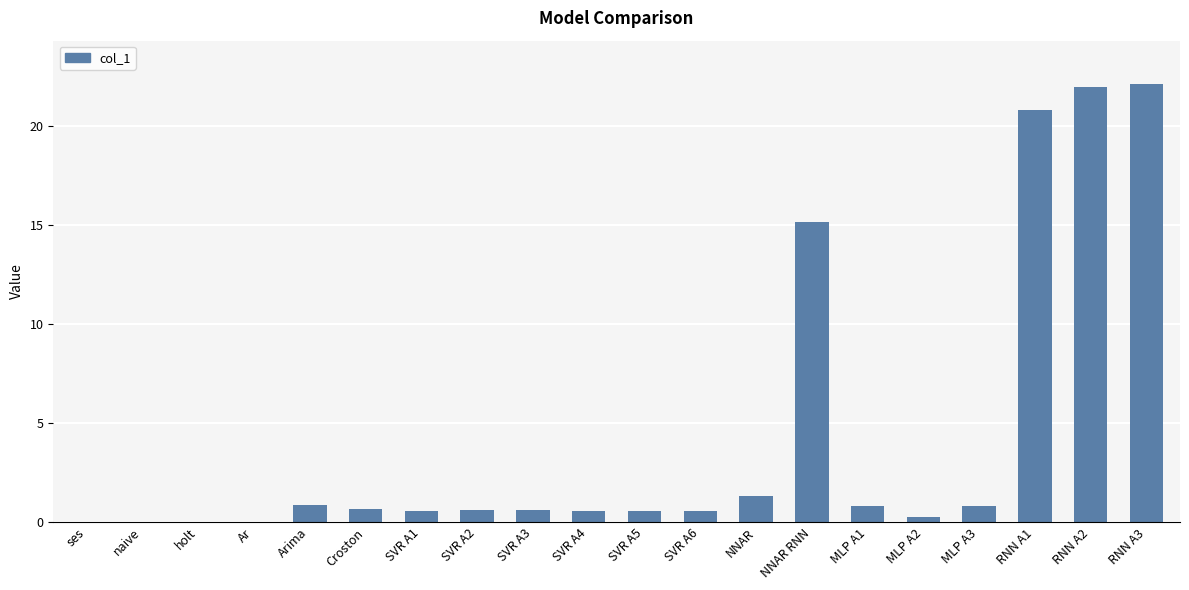

How many distinct data groups are displayed?

1